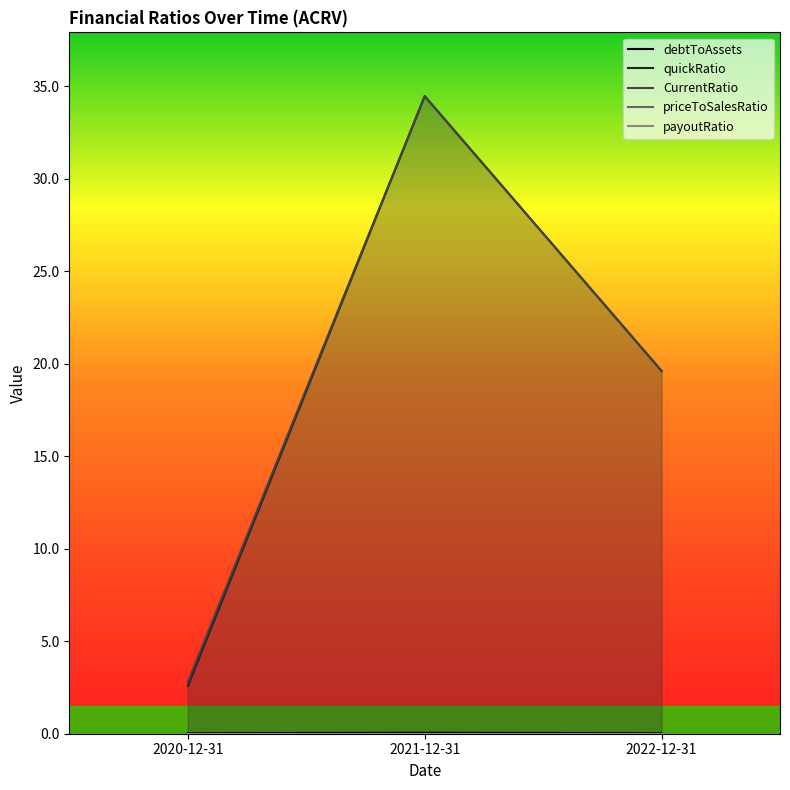

Count the number of categories in the chart.

3